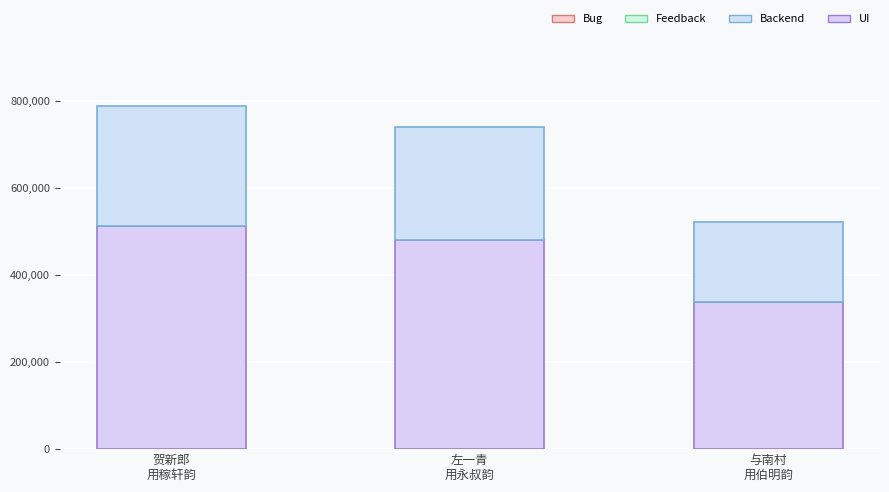

List the series in order of their peak value, lowest first.

Backend, UI